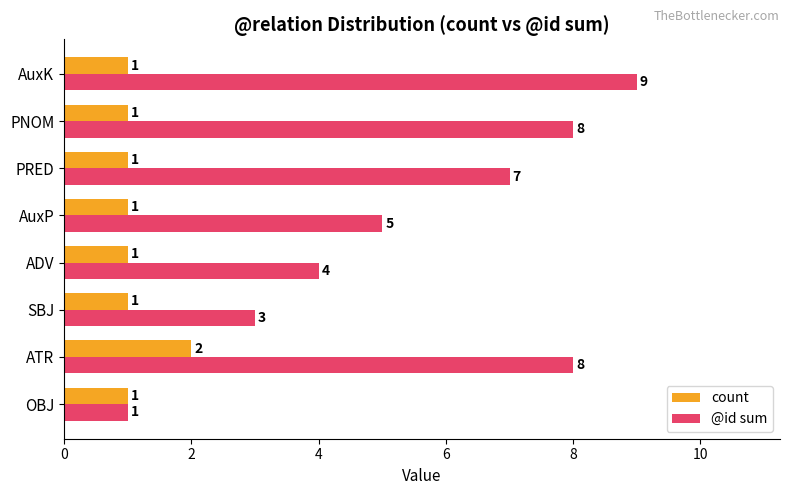

What is the sum of the @id sum values at SBJ and ATR?

11